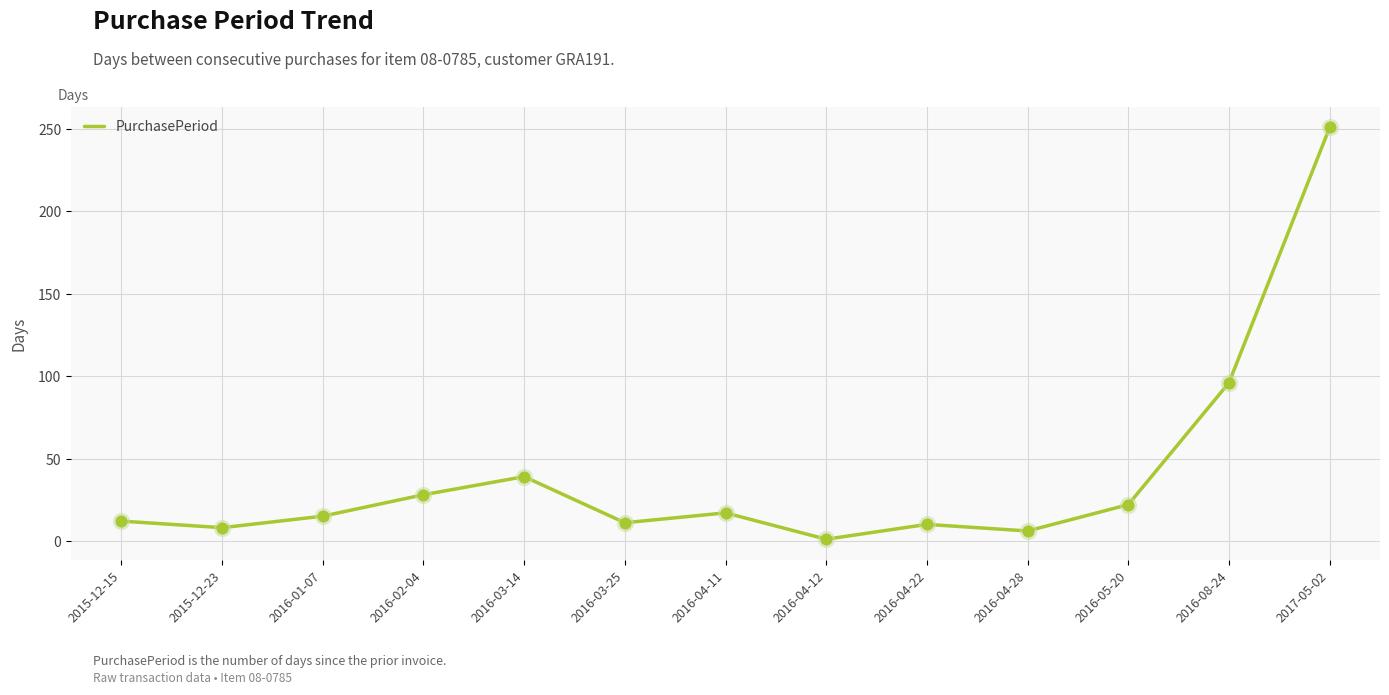

What is the change in value from 2015-12-23 to 2016-04-28?

-2